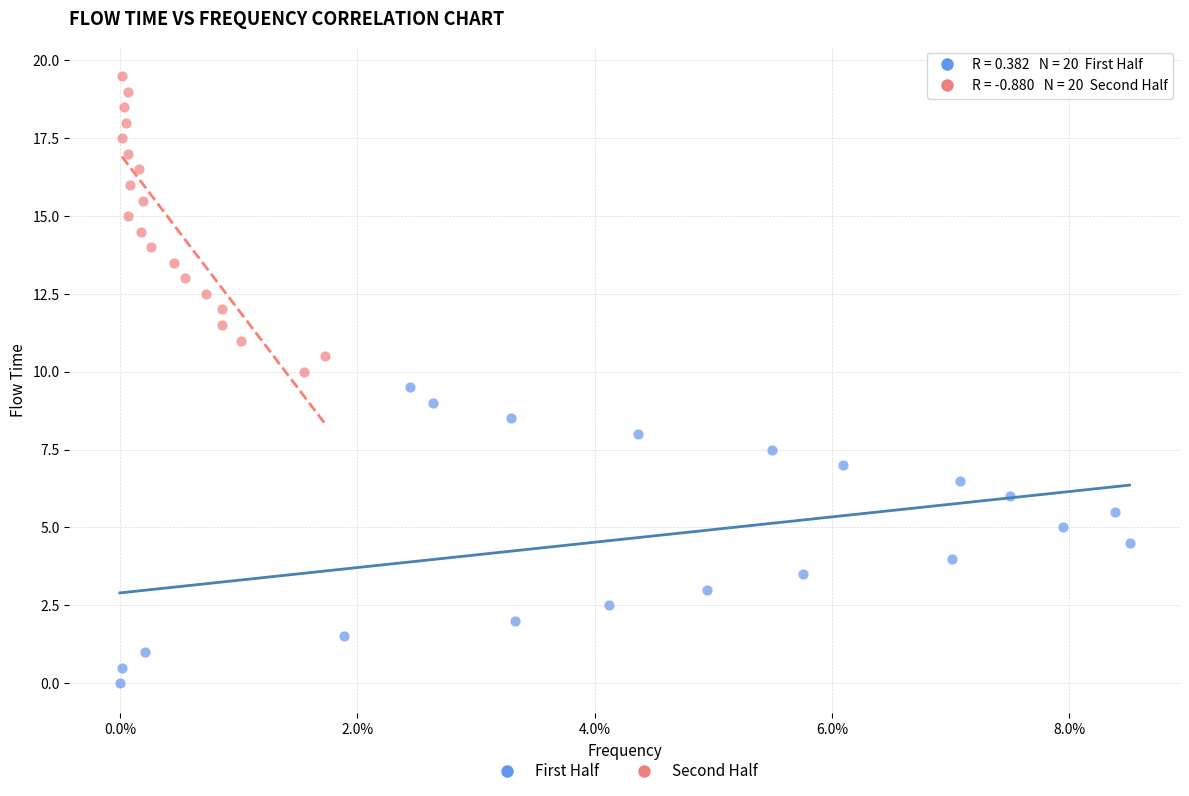

What are all the series names shown in the legend?

First Half, Second Half